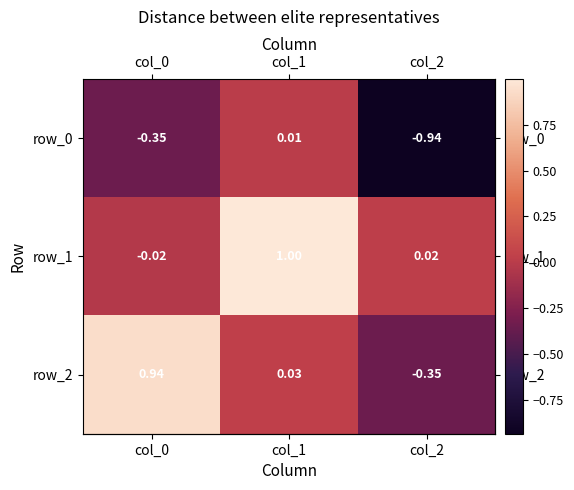

What value does the row_1 series have at col_1?

1.0